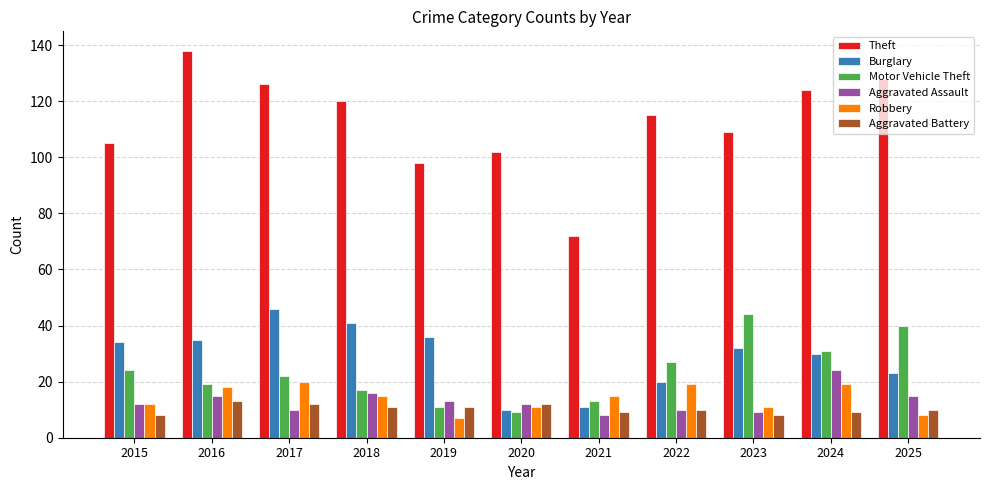

Reading right to left, transcribe all the data shown in this chart.

Theft: 128	124	109	115	72	102	98	120	126	138	105
Burglary: 23	30	32	20	11	10	36	41	46	35	34
Motor Vehicle Theft: 40	31	44	27	13	9	11	17	22	19	24
Aggravated Assault: 15	24	9	10	8	12	13	16	10	15	12
Robbery: 8	19	11	19	15	11	7	15	20	18	12
Aggravated Battery: 10	9	8	10	9	12	11	11	12	13	8